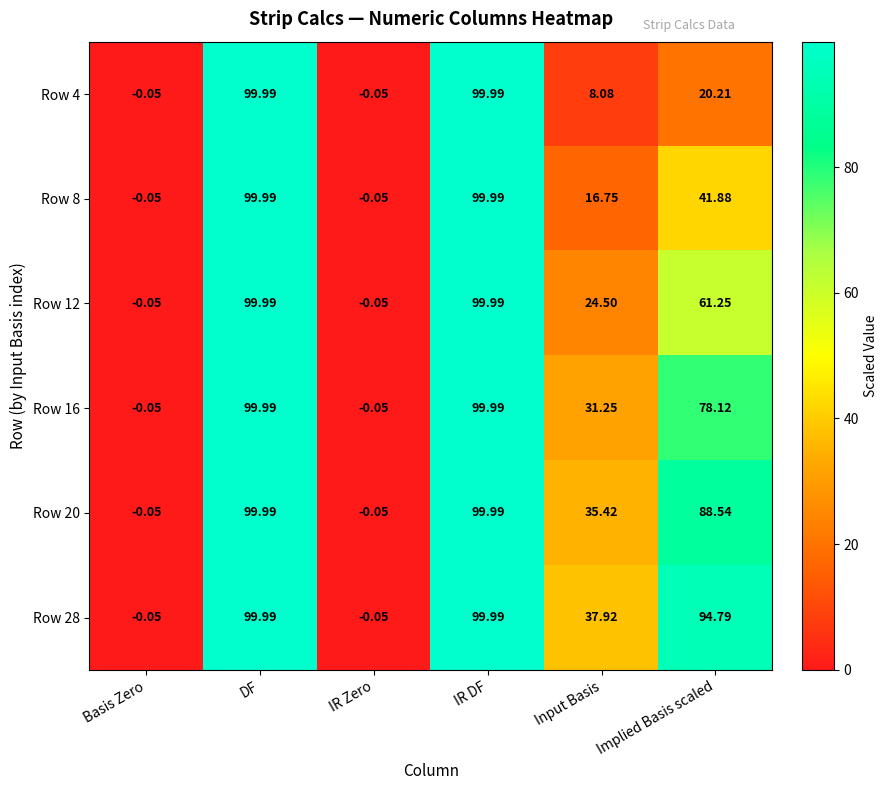

Where is Row 28 nearest to the value 49?

Input Basis